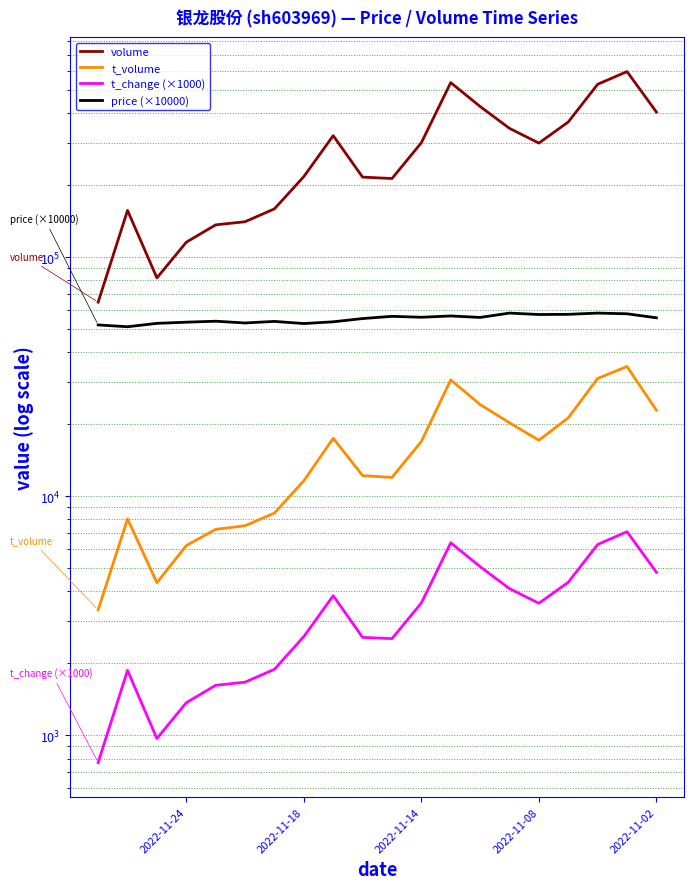

True or false: t_change (×1000) and volume cross at least once.

False